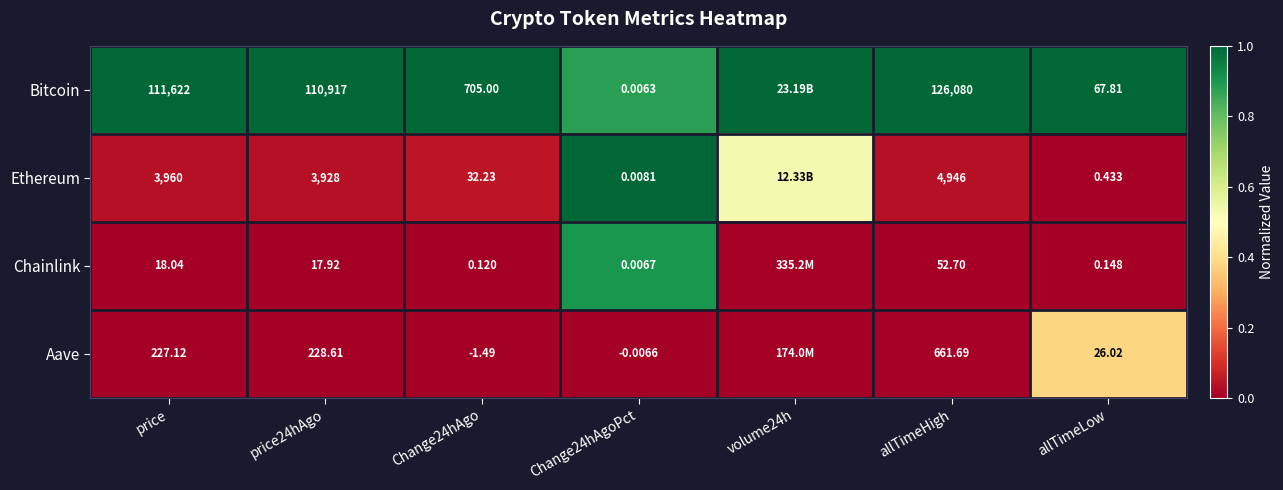

At Change24hAgo, list the series in order from smallest to largest.

Aave, Chainlink, Ethereum, Bitcoin